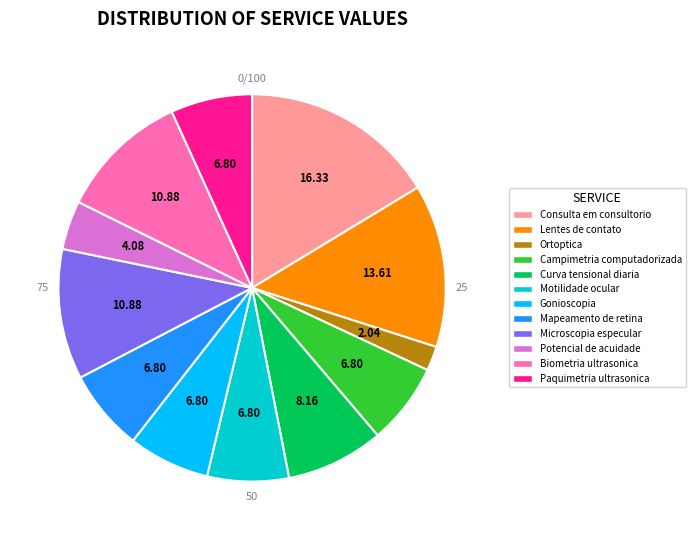

Does Paquimetria ultrasonica account for over 50% of the chart?

No